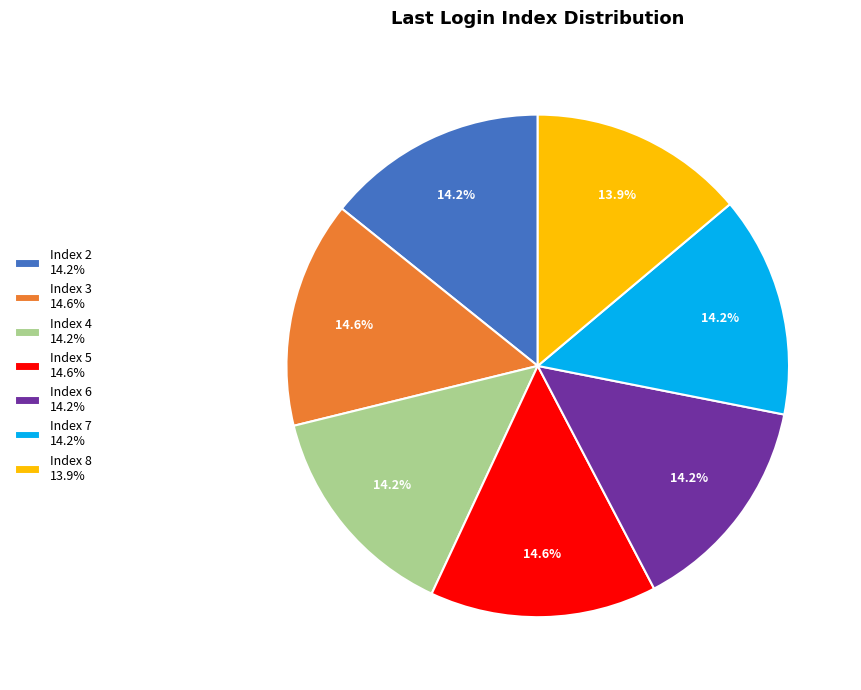

Does Index 5 represent more than half of the total?

No